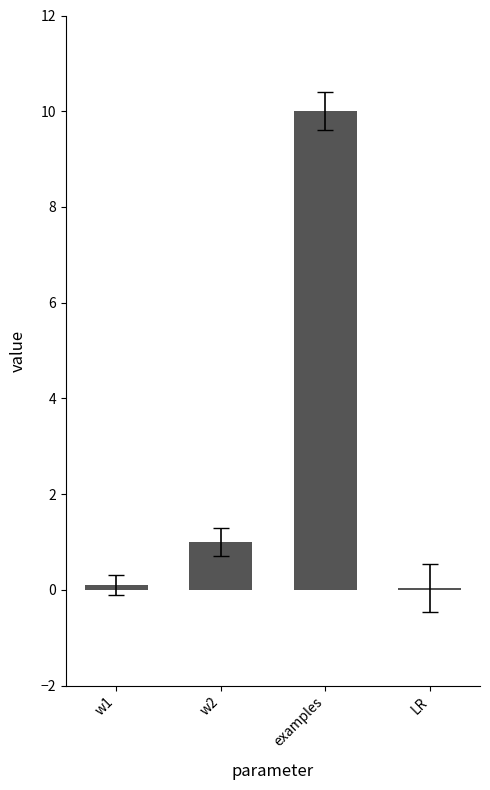

What is the maximum value shown in the chart?

10.0